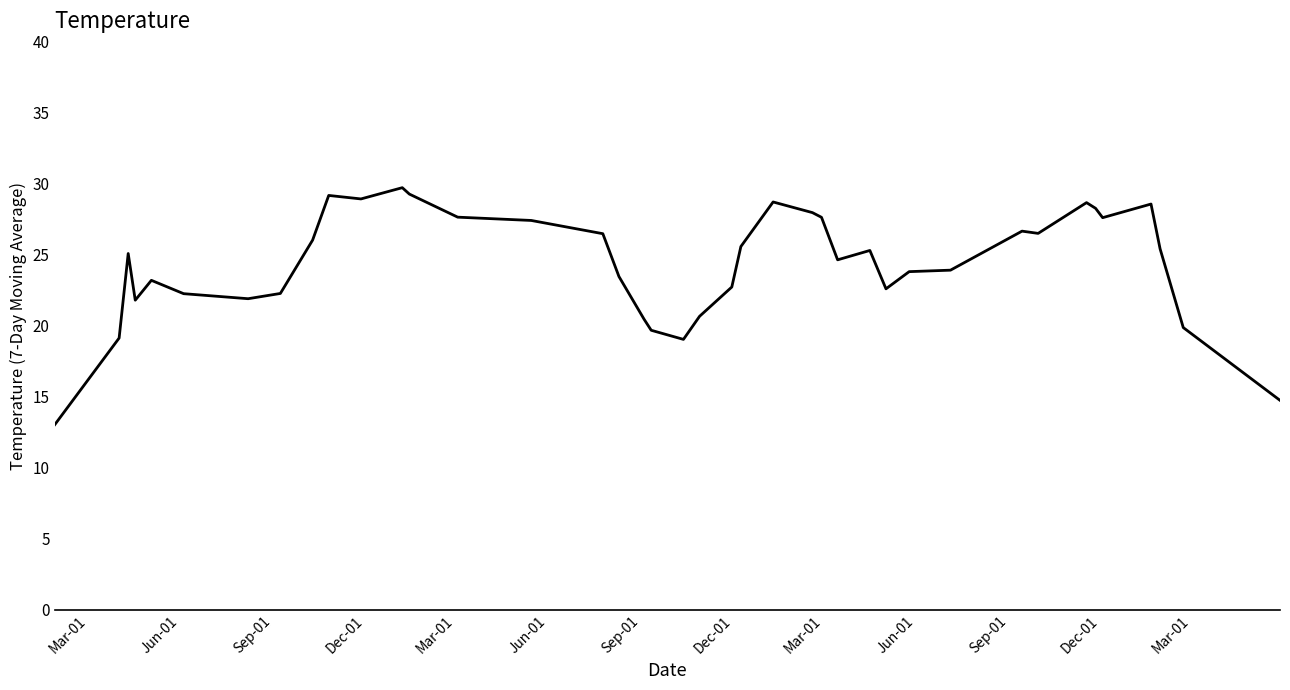

How many distinct data groups are displayed?

1